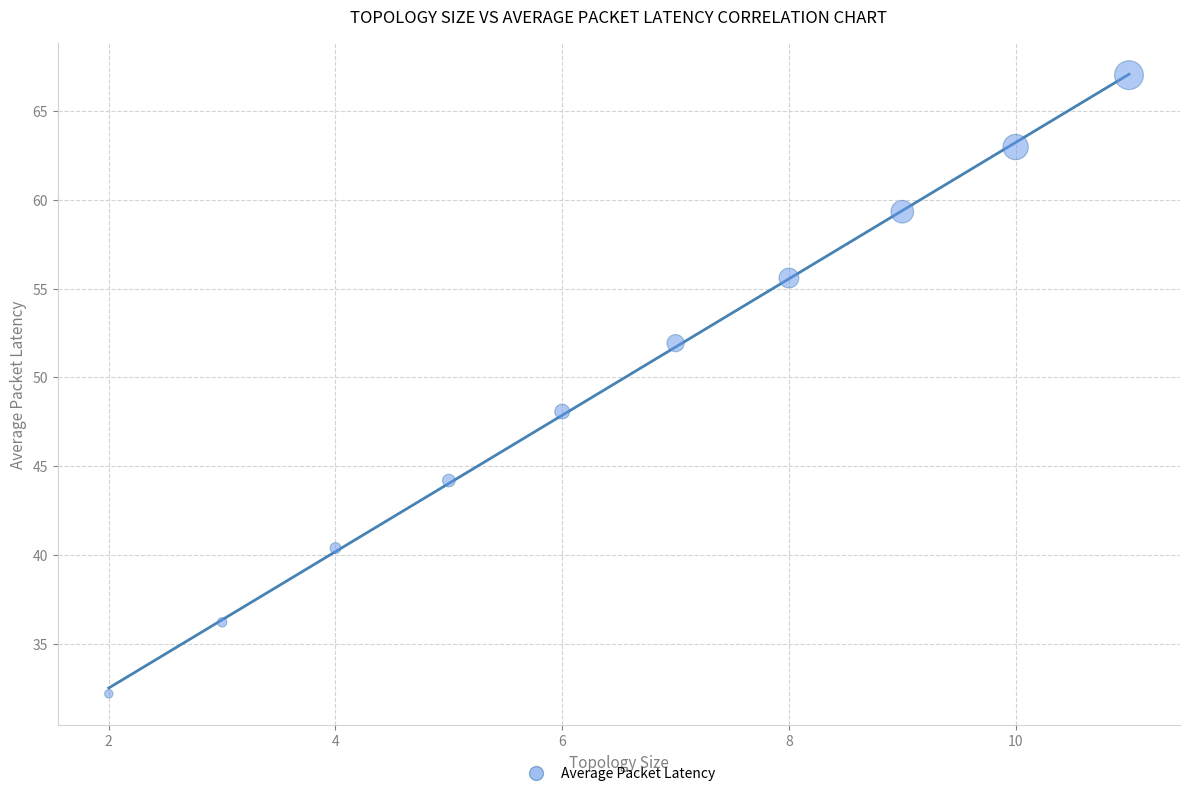

What is the average Y value?

49.8